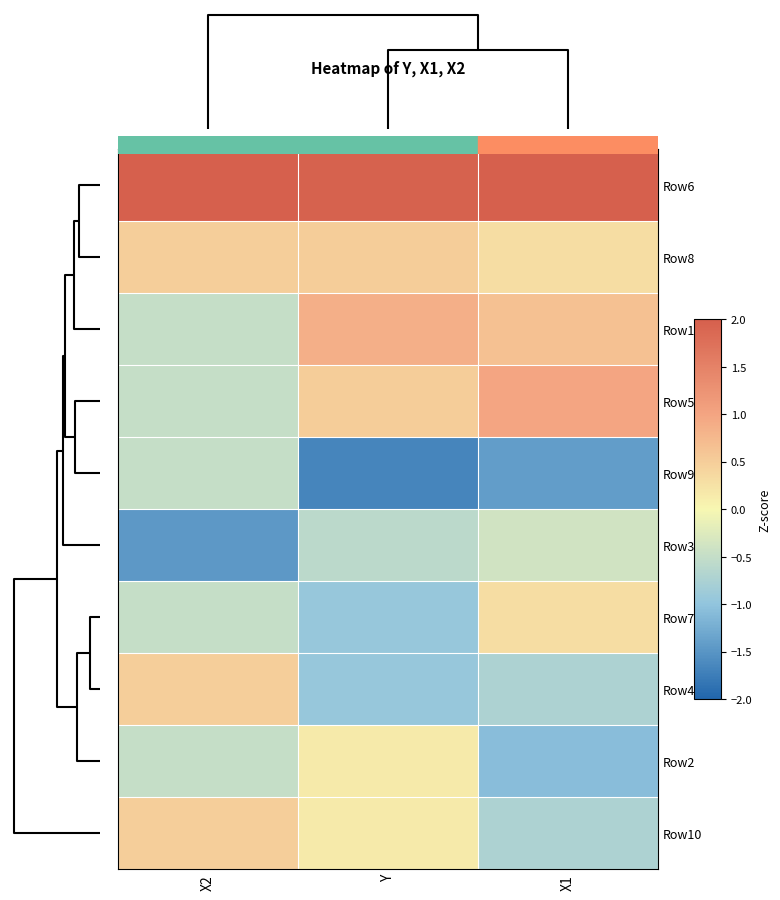

Reading right to left, what are all the values shown in this chart?

Row6: X1=2.0	Y=2.0	X2=2.4
Row8: X1=0.3	Y=0.5	X2=0.5
Row1: X1=0.7	Y=0.9	X2=-0.5
Row5: X1=1.0	Y=0.5	X2=-0.5
Row9: X1=-1.4	Y=-1.7	X2=-0.5
Row3: X1=-0.4	Y=-0.6	X2=-1.5
Row7: X1=0.3	Y=-0.9	X2=-0.5
Row4: X1=-0.7	Y=-0.9	X2=0.5
Row2: X1=-1.1	Y=0.1	X2=-0.5
Row10: X1=-0.7	Y=0.1	X2=0.5